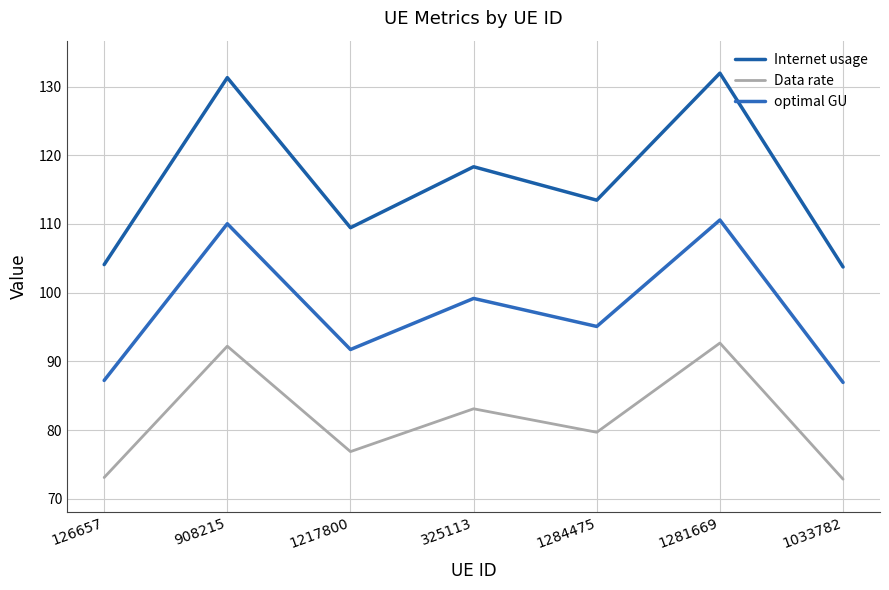

What is the value of the optimal GU point at the 1st from the left?

87.2